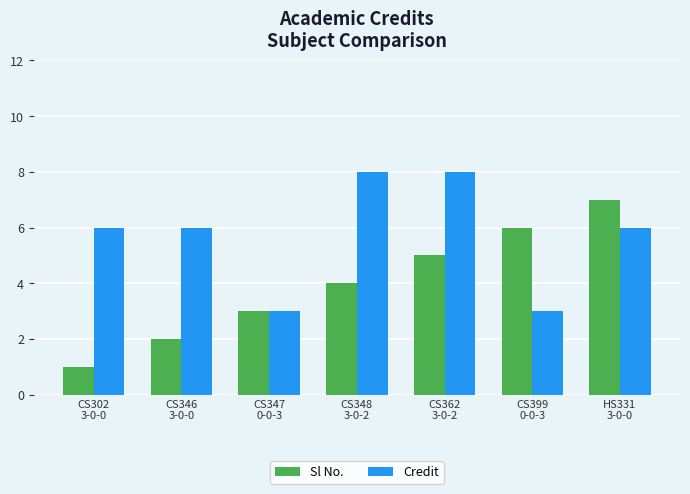

True or false: Sl No. has a value of 1 at CS348
3-0-2.

False